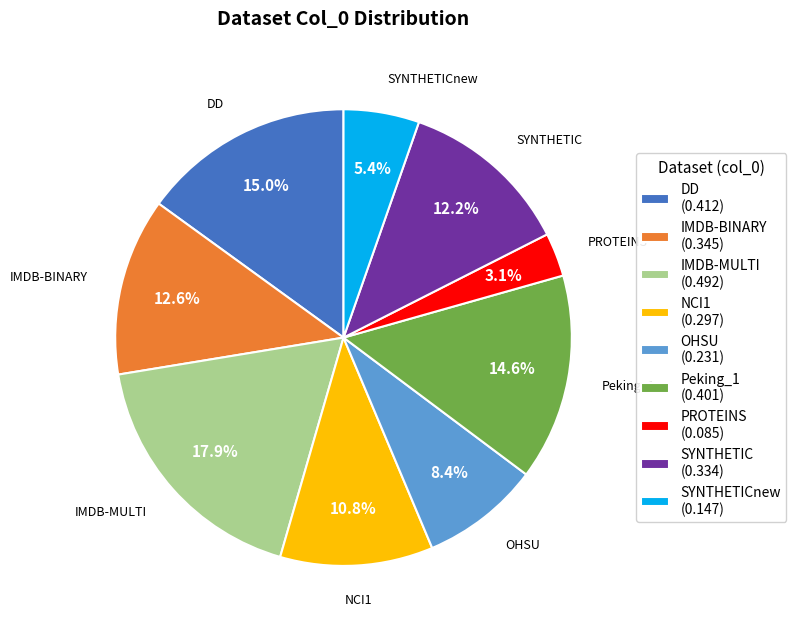

Does any single category account for the majority?

No